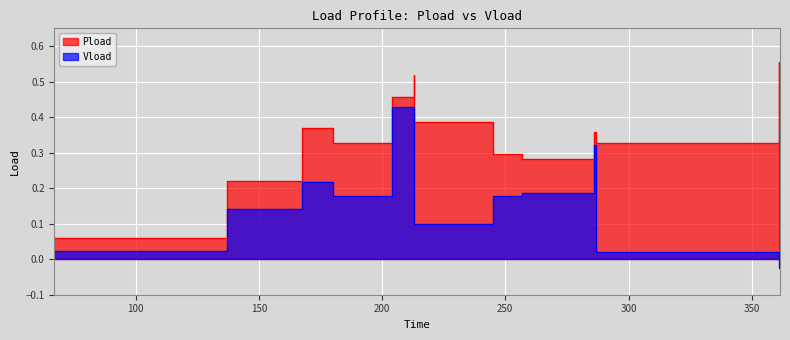

What is the spread (max minus min) of values at 100?

0.1